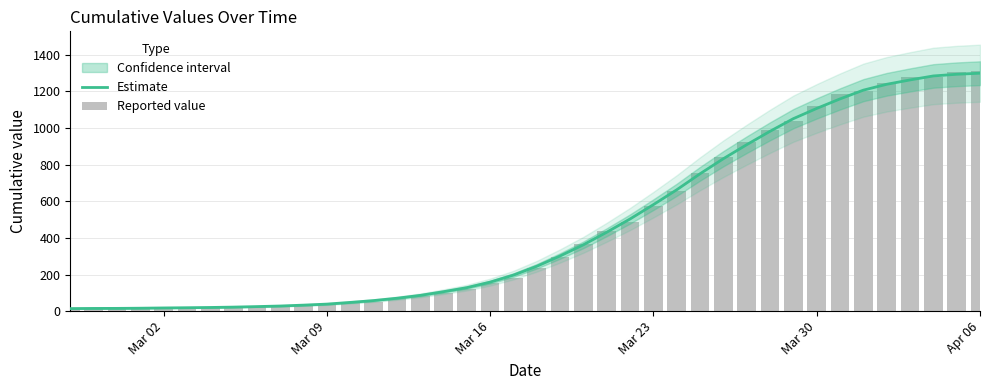

What is the value of the Reported value bar at the 15th from the left?

72.0